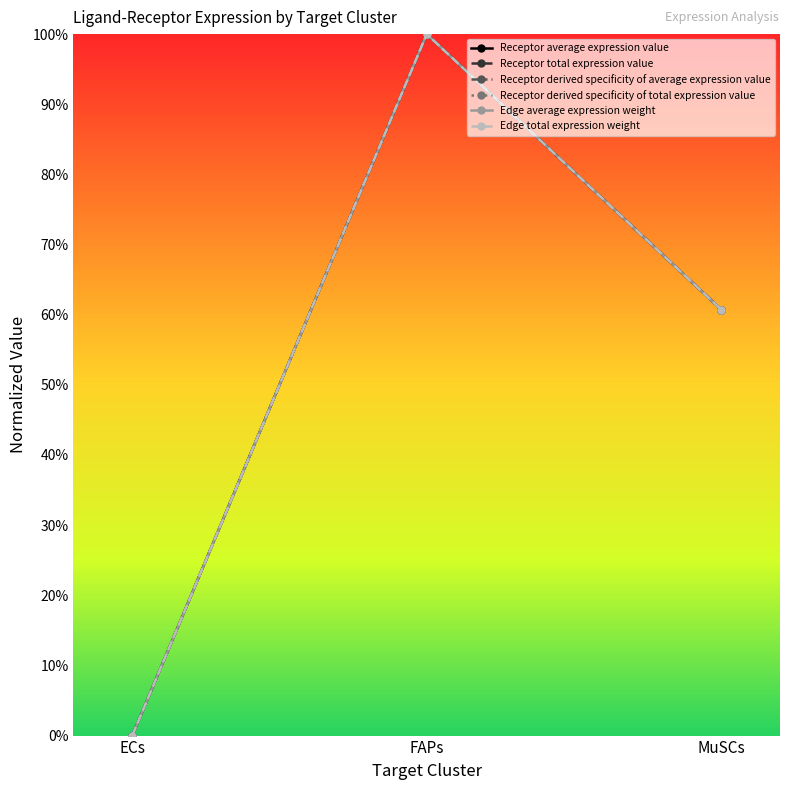

Reading left to right, extract all data points from this chart.

Receptor average expression value: ECs=0.0	FAPs=1.0	MuSCs=0.6
Receptor total expression value: ECs=0.0	FAPs=1.0	MuSCs=0.6
Receptor derived specificity of average expression value: ECs=0.0	FAPs=1.0	MuSCs=0.6
Receptor derived specificity of total expression value: ECs=0.0	FAPs=1.0	MuSCs=0.6
Edge average expression weight: ECs=0.0	FAPs=1.0	MuSCs=0.6
Edge total expression weight: ECs=0.0	FAPs=1.0	MuSCs=0.6